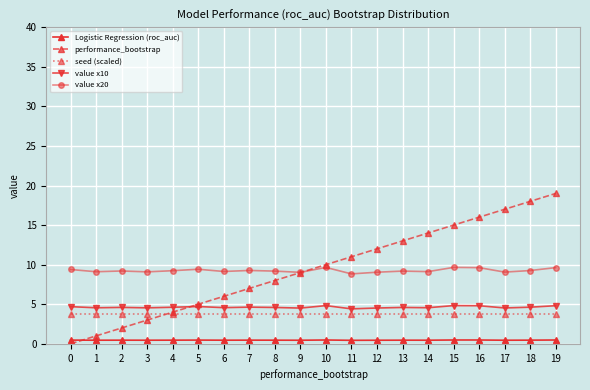

Is it true that Logistic Regression (roc_auc) equals 0.5 at 5?

True